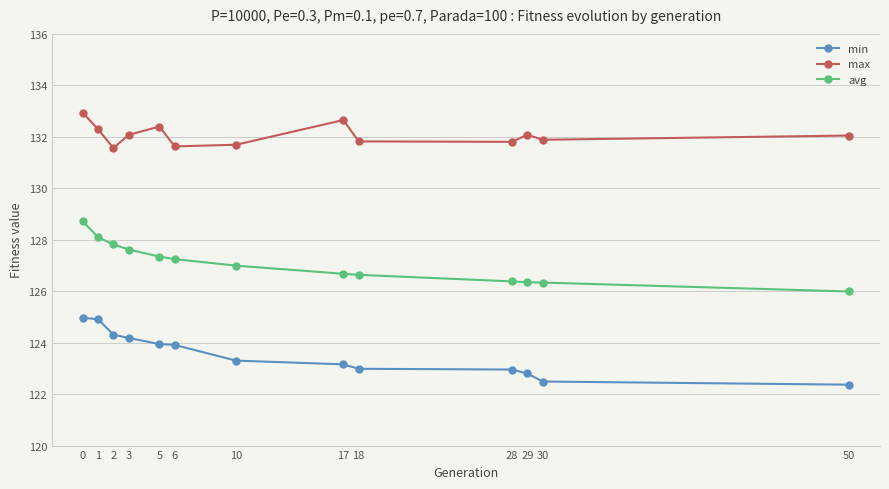

What is the minimum value for avg?

126.0